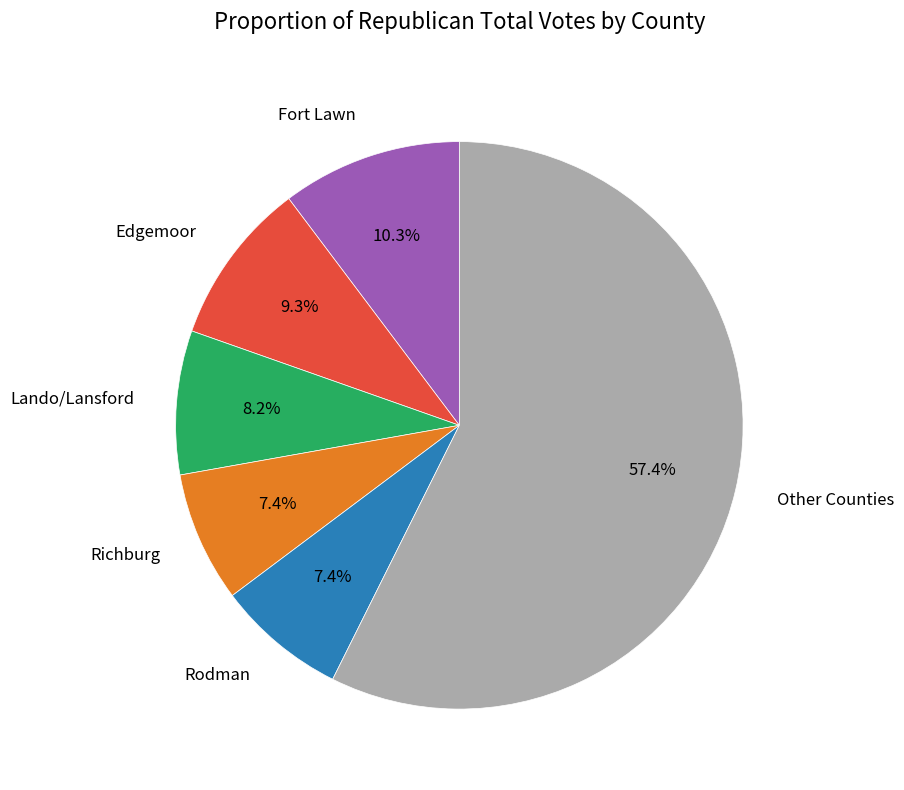

What percentage is NOT represented by Other Counties?

42.6%